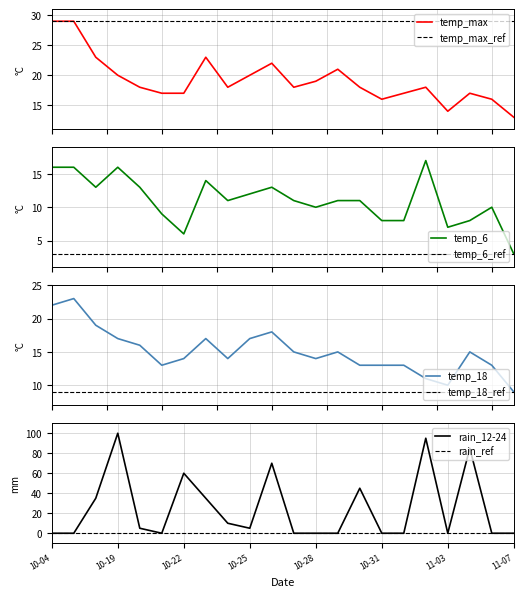

What is the maximum value for temp_max?

29